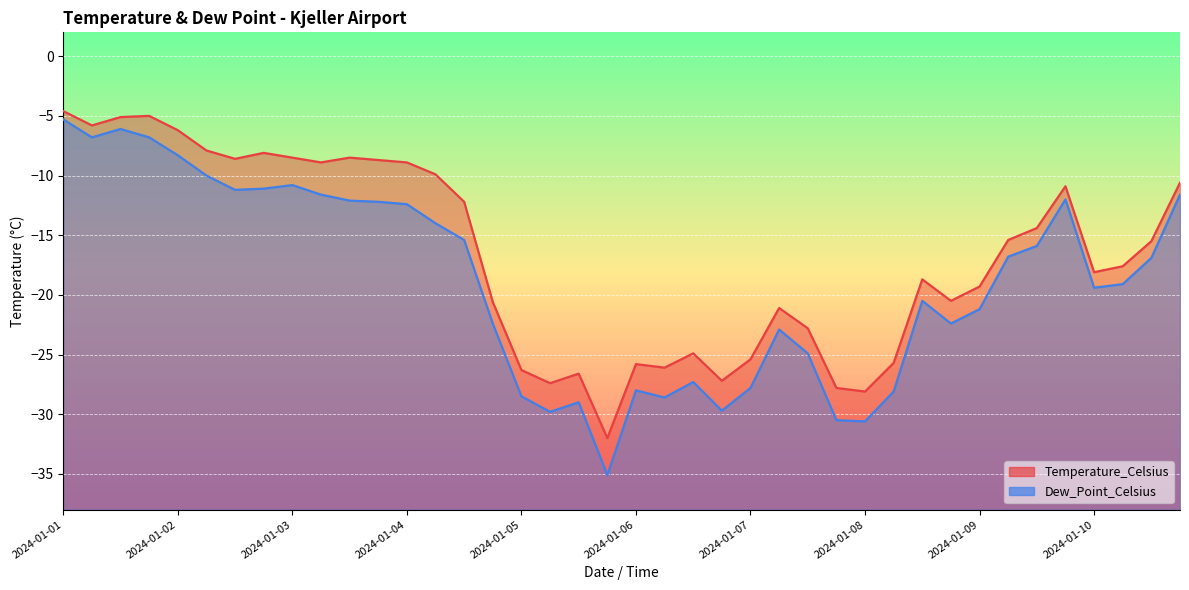

True or false: Temperature_Celsius has more than 0 interior local peaks.

True